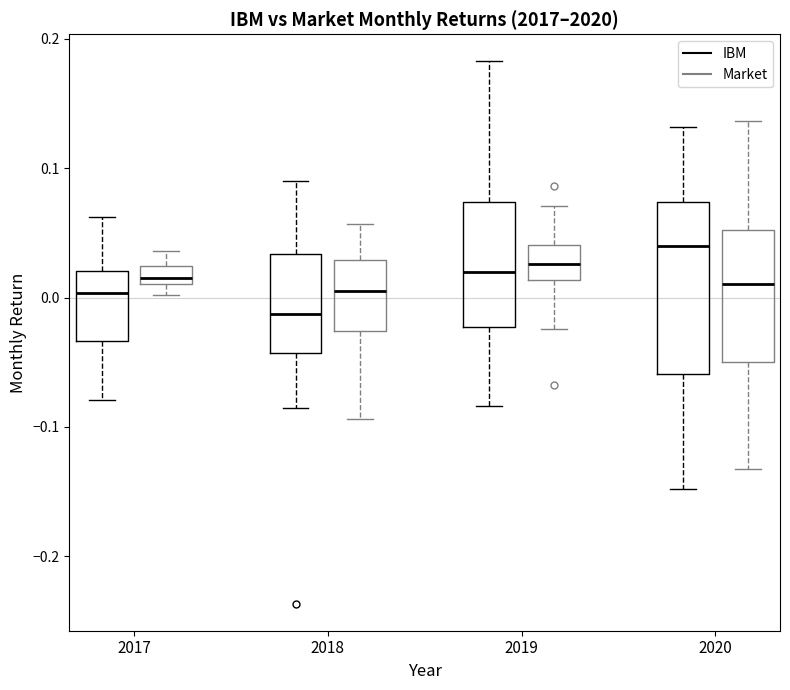

Where does the upper whisker of the box for 2020 (IBM) end on the y-axis? The values are not printed on the chart, so give them approximately, as read against the axis.

0.13